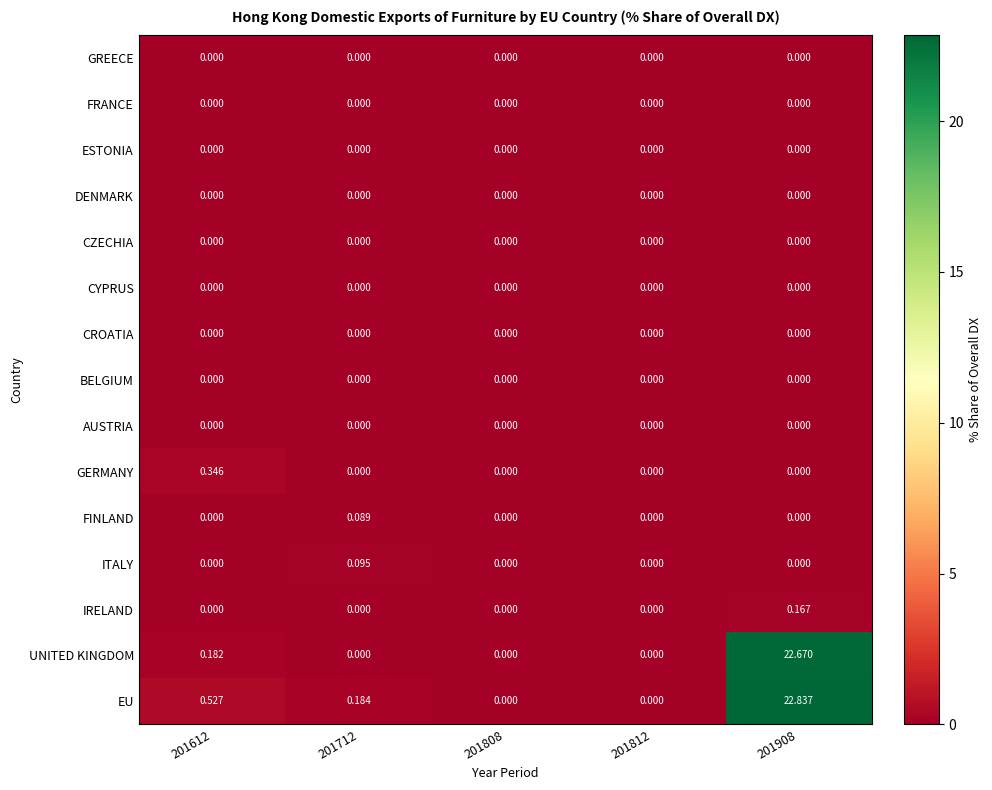

Which series has the largest range (max minus min)?

EU